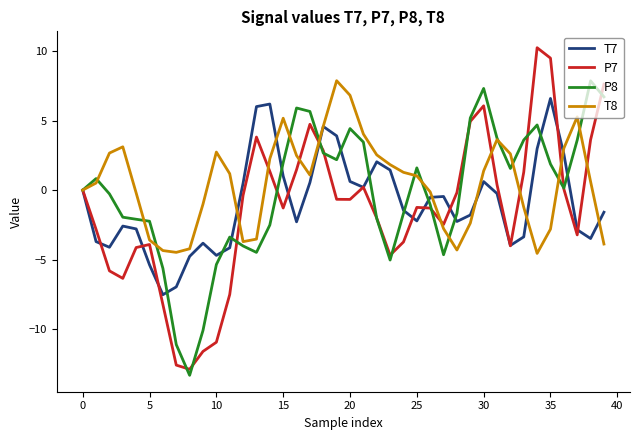

Which series has the widest spread of values?

P7